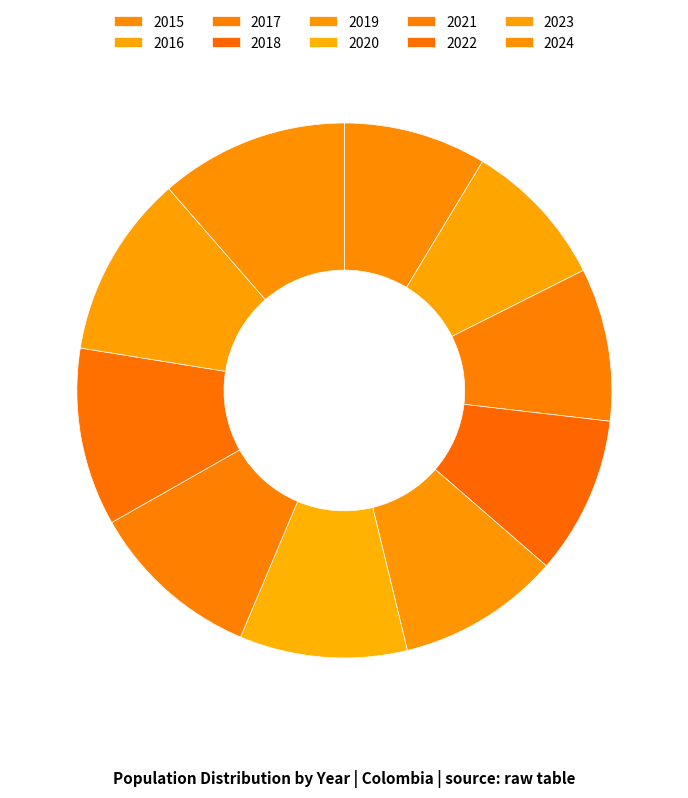

How many slices are in this pie chart?

10